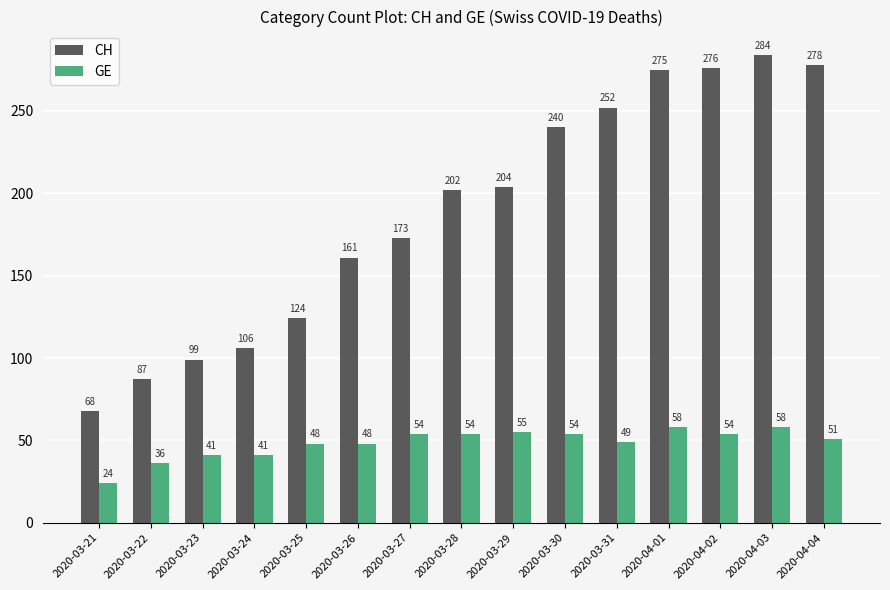

Which series has the widest spread of values?

CH